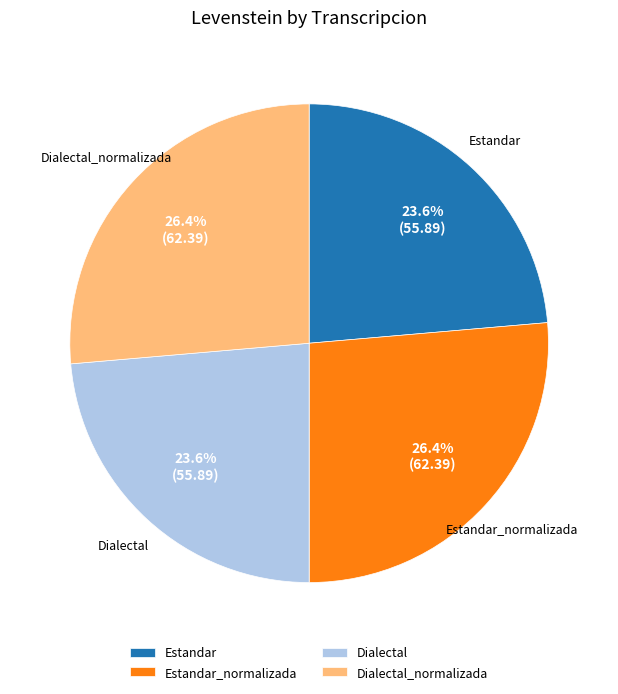

Between Dialectal_normalizada and Dialectal, which is larger?

Dialectal_normalizada